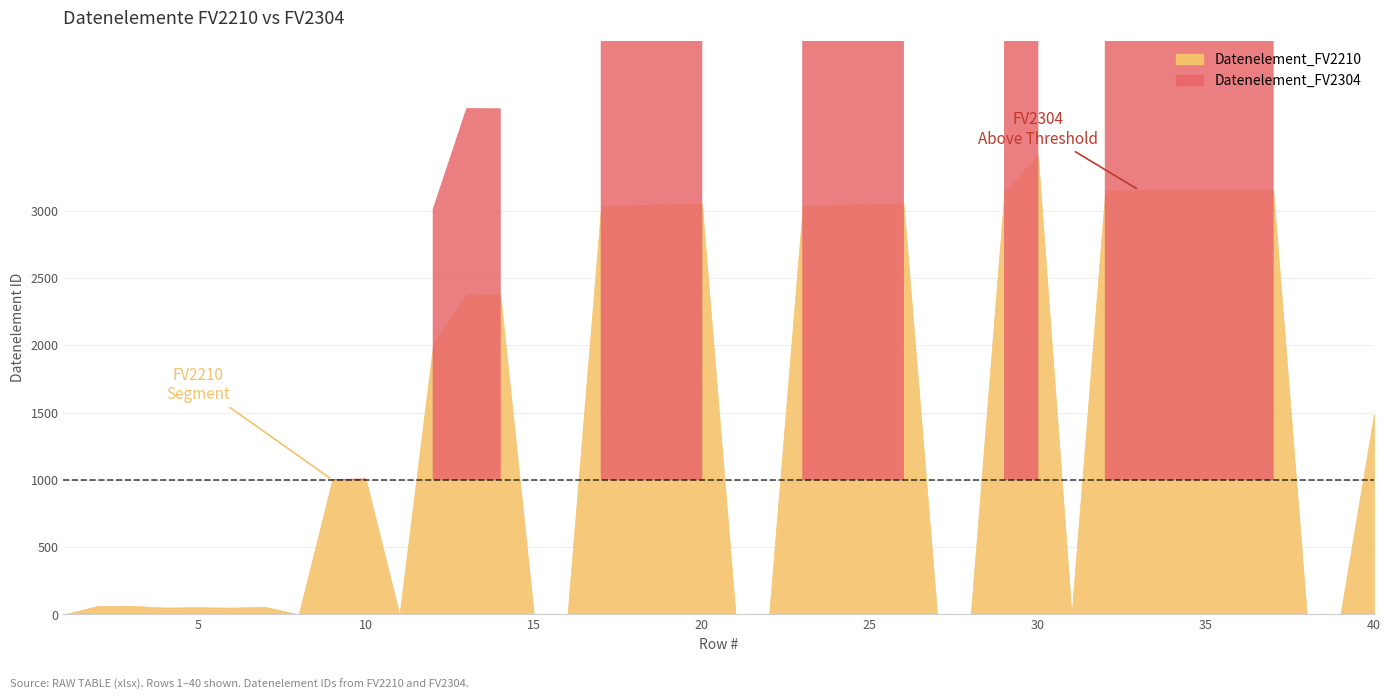

At how many categories does at least one series exceed 686?

22